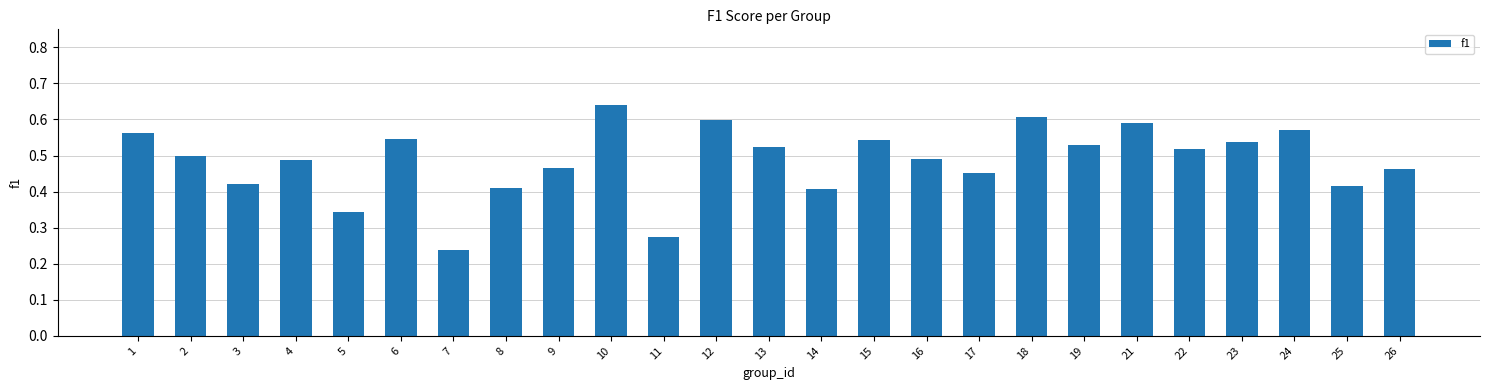

What is the sum of the values at 24 and 2?

1.1